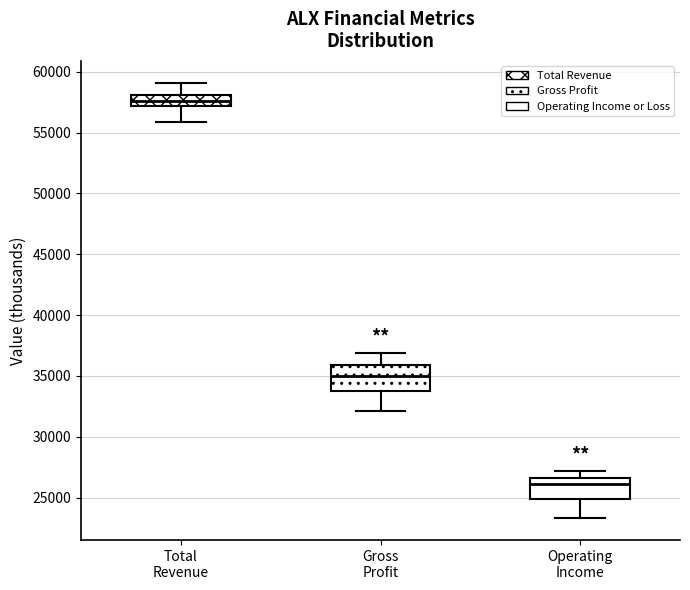

Where is the lower edge of the box for Gross Profit on the y-axis? The values are not printed on the chart, so give them approximately, as read against the axis.

34000